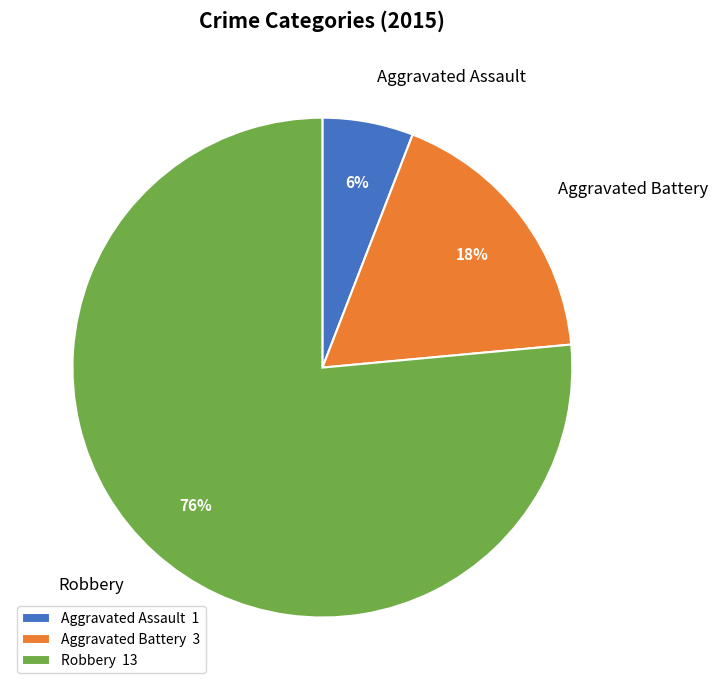

To the nearest percent, what is the combined percentage of Aggravated Assault and Aggravated Battery?

24%